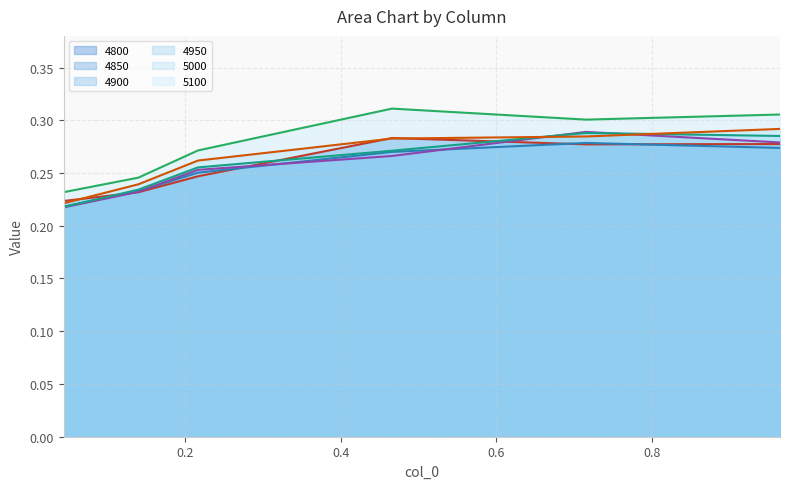

What is the value of the 5100 point at the 5th from the left?

0.3